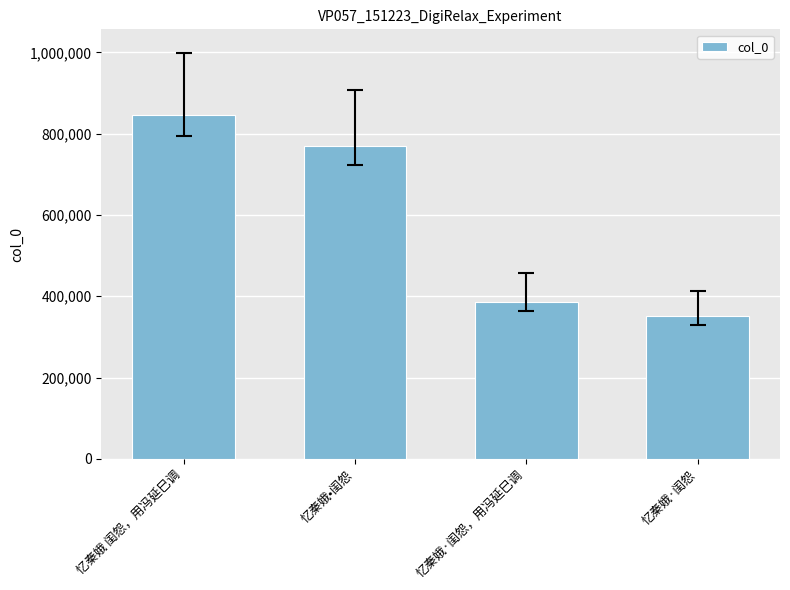

How many distinct data groups are displayed?

1